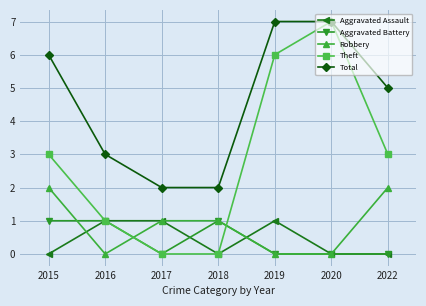

What is the difference between the maximum and minimum values in the Aggravated Assault series?

1